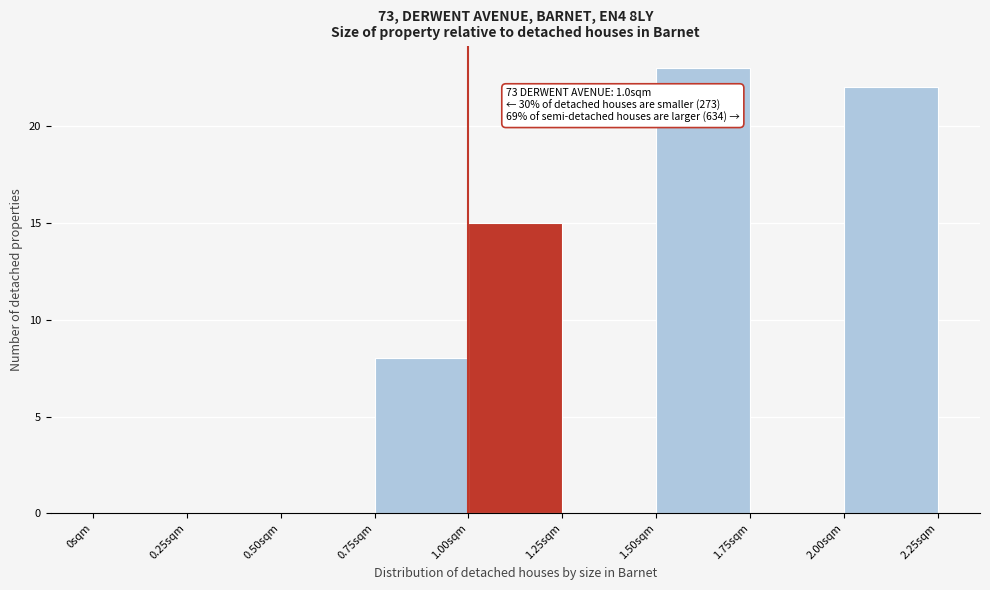

Which range on the x-axis has the tallest bar?

1.50 to 1.75